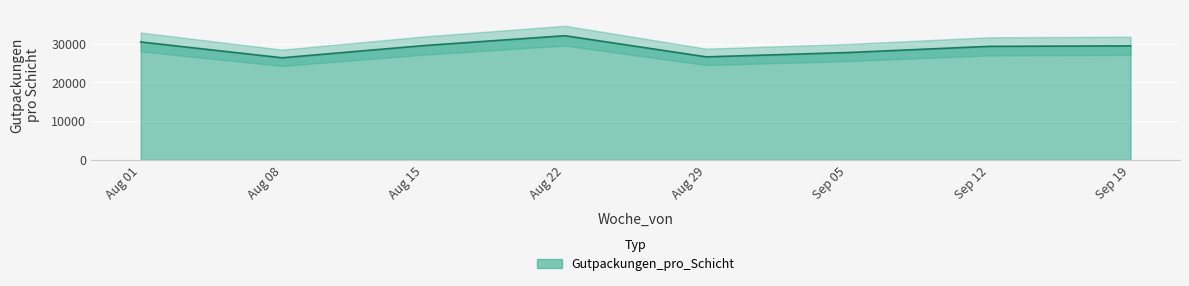

What is the maximum value for Gutpackungen_pro_Schicht?

32018